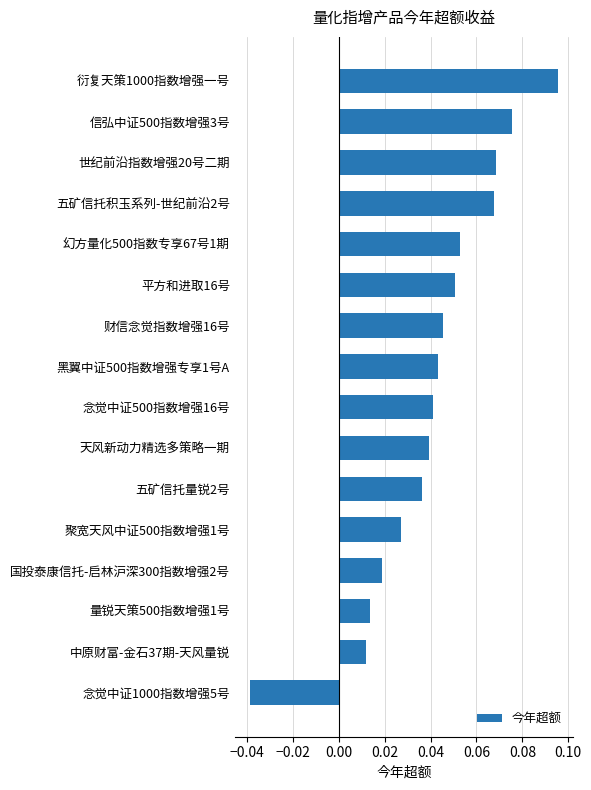

What is the sum of all values?

0.6